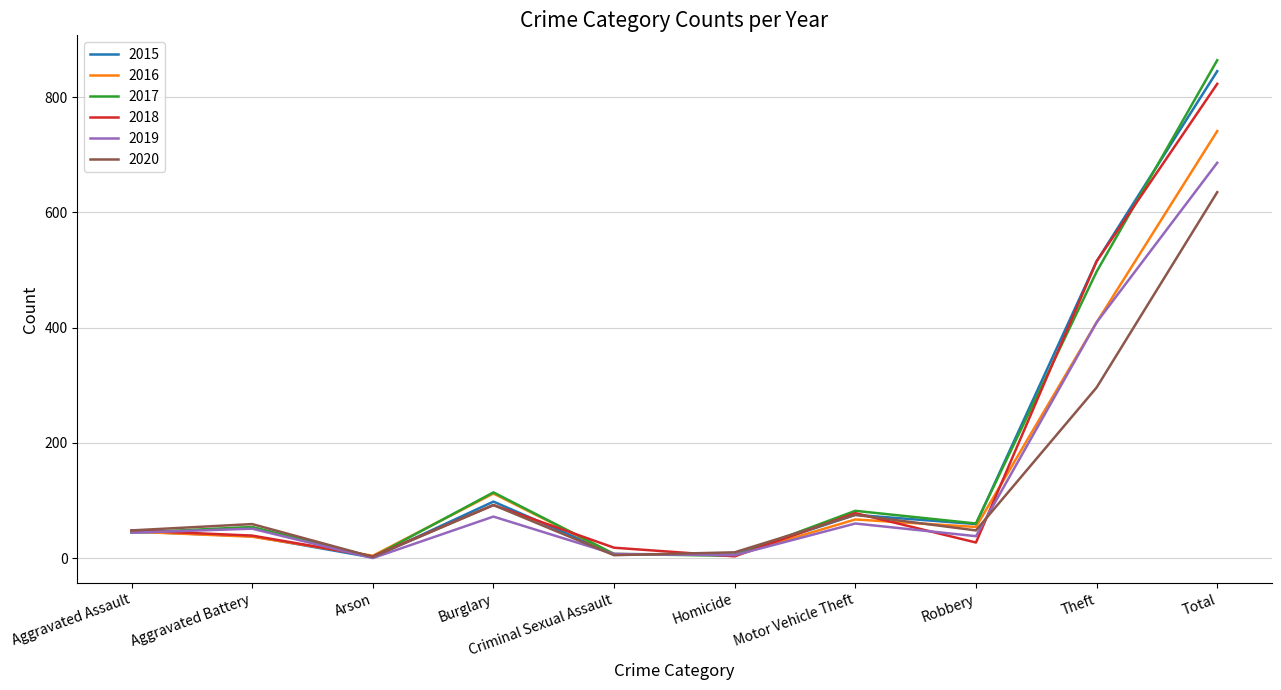

What is the greatest value displayed?

864